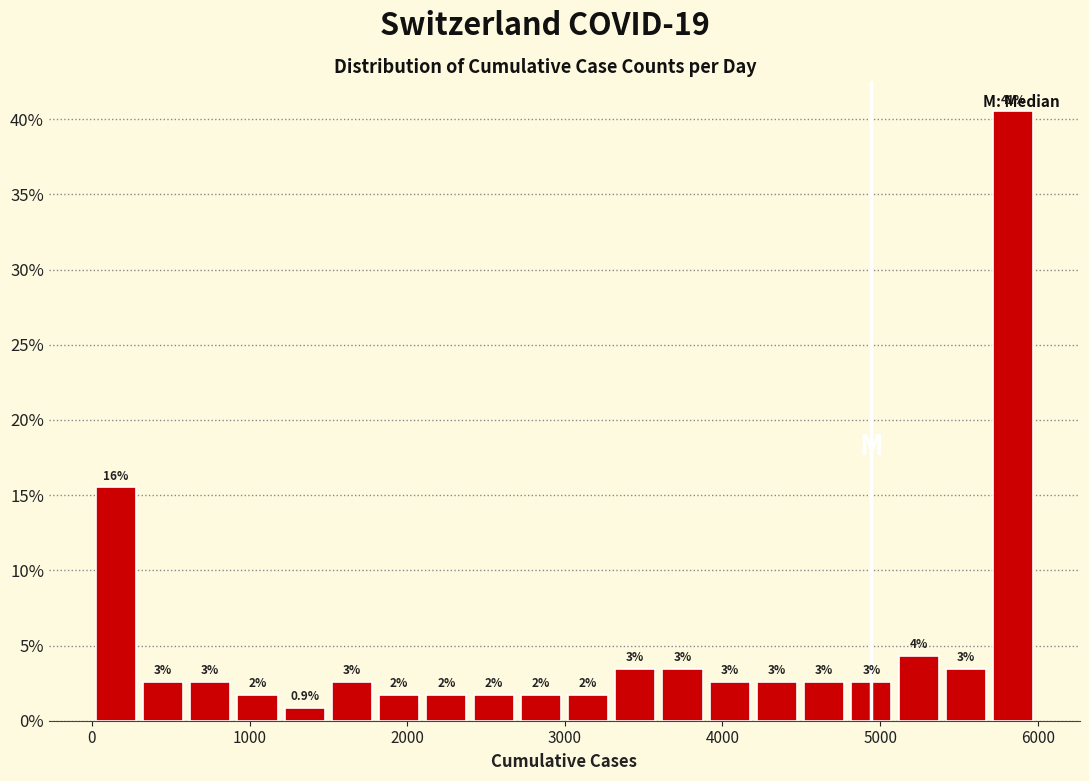

Read against the x-axis, roughly where is the centre of the tallest bar?

5800